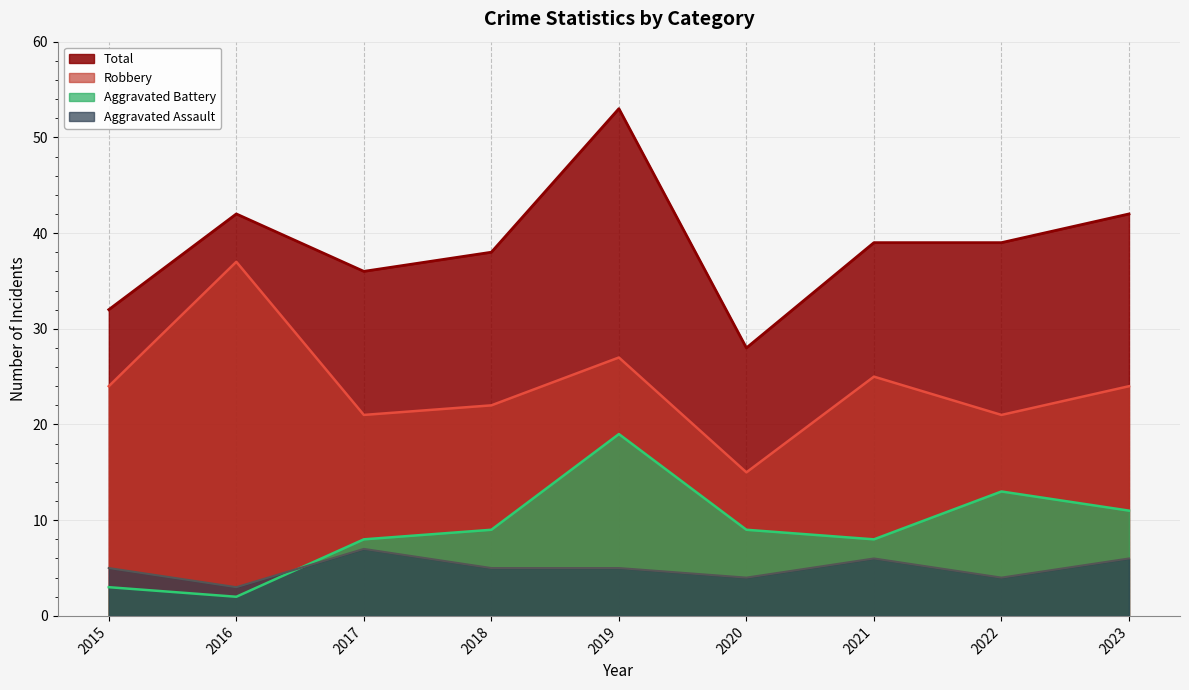

Does the chart have visible grid lines?

Yes